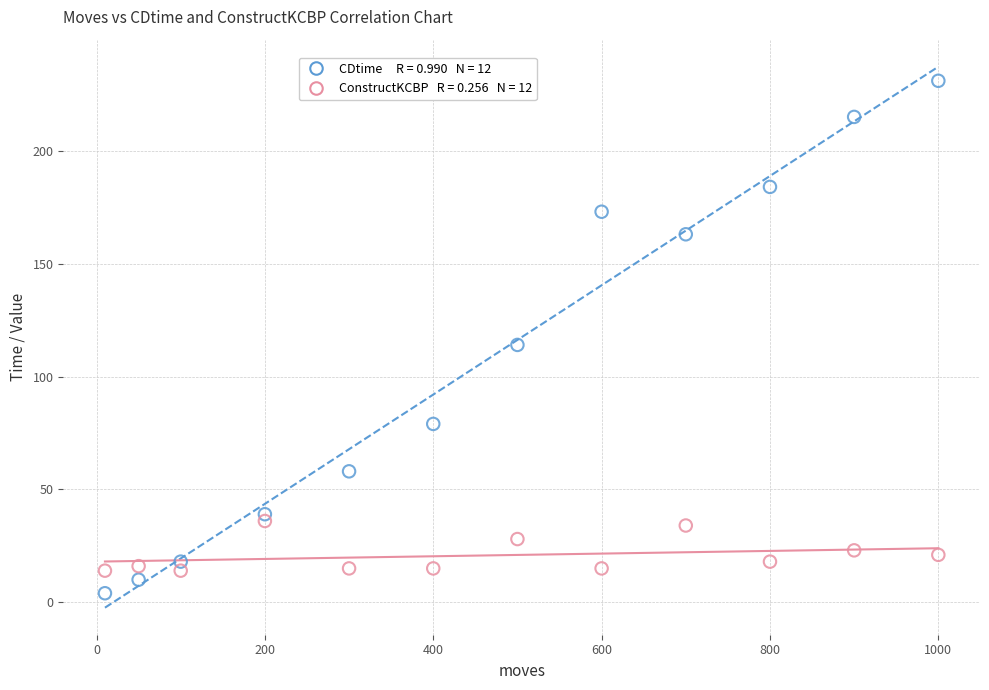

Across all series, what Y value is closest to 117?

114